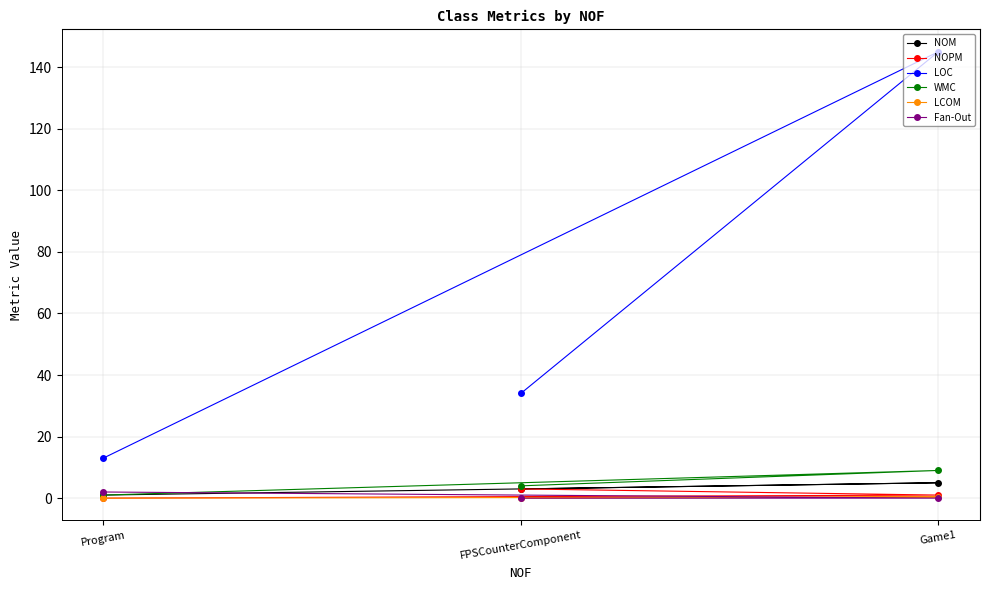

Which series changed the most between FPSCounterComponent and Program?

LOC